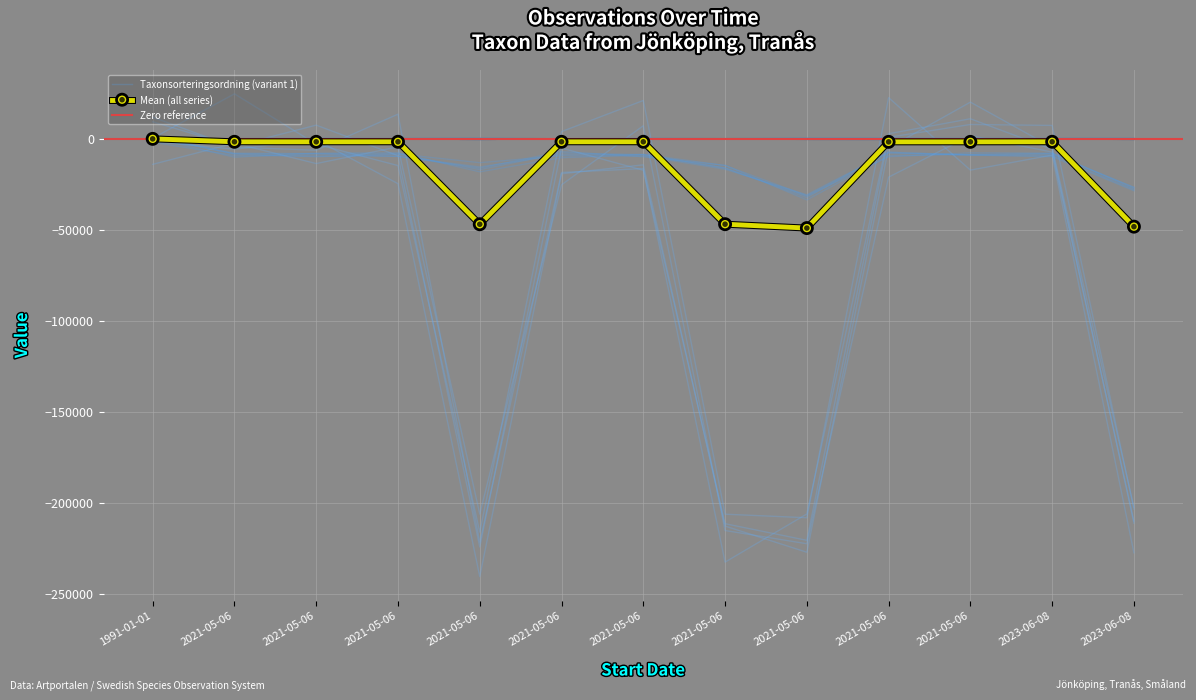

How many interior local peaks does the Nord series have?

4